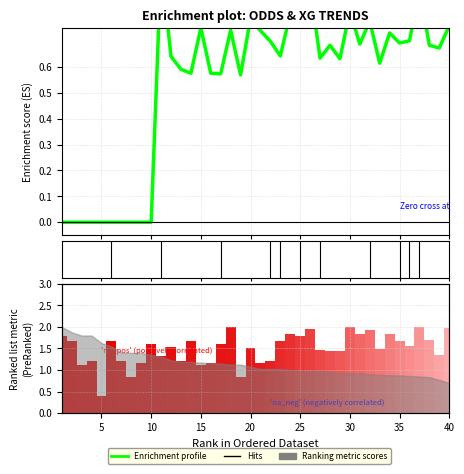

What is the difference between the XG_Total_Pre values at 35 and 27?

0.1